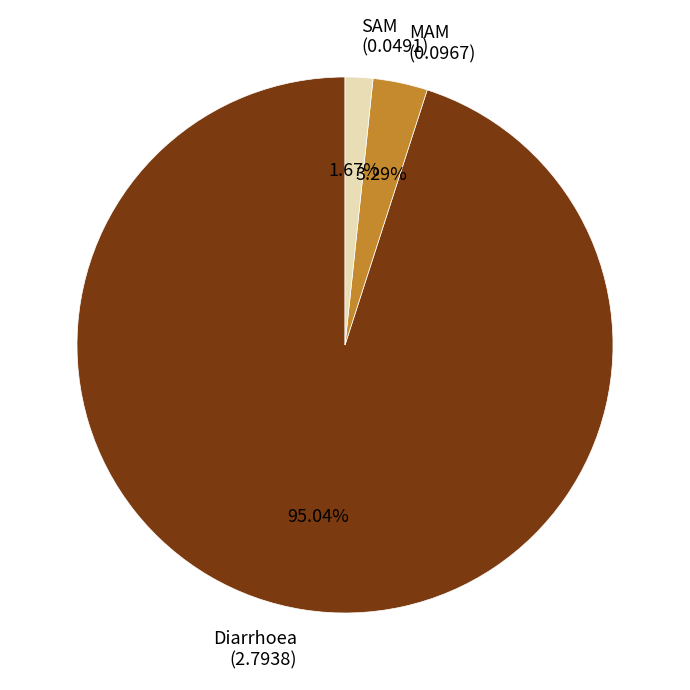

Rank the categories by value from highest to lowest.

Diarrhoea, MAM, SAM